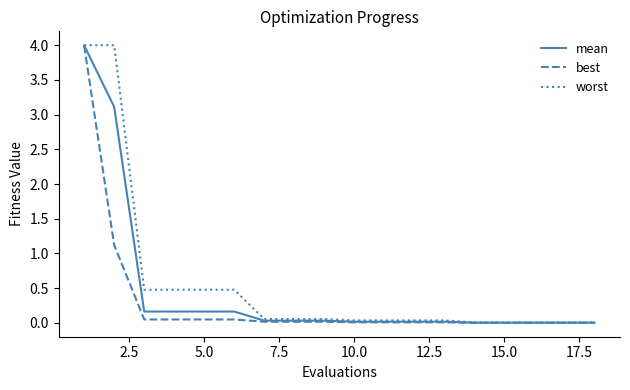

What are all the series names shown in the legend?

mean, best, worst